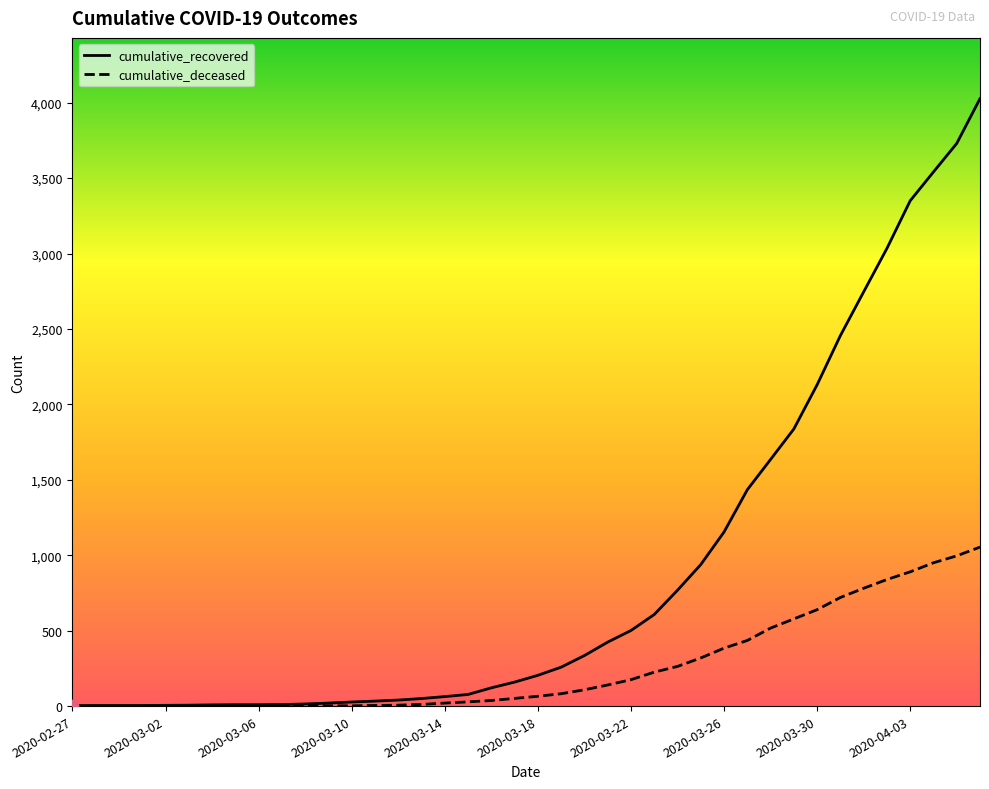

What are all the series names shown in the legend?

cumulative_recovered, cumulative_deceased